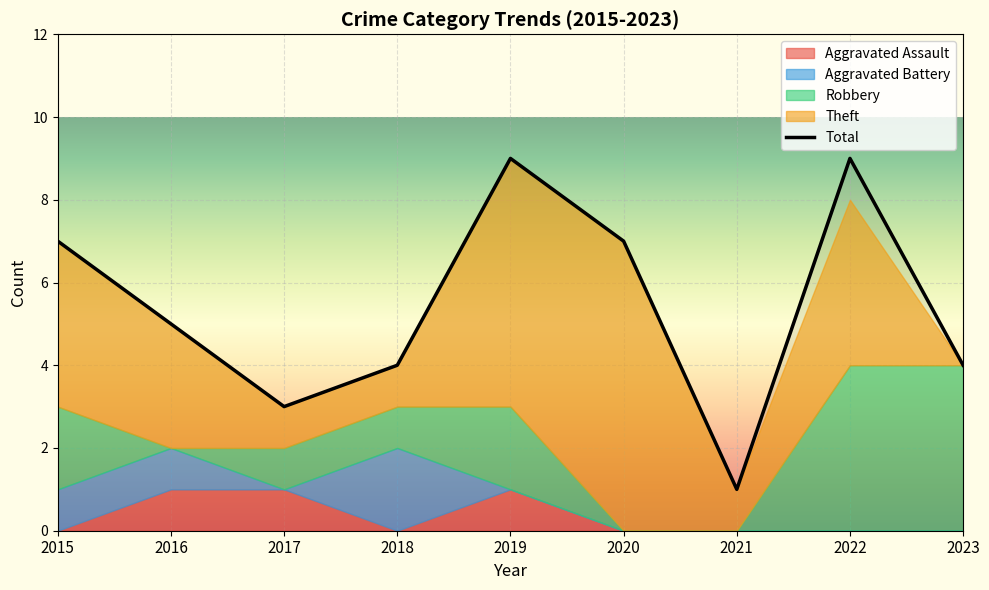

True or false: Total and Aggravated Assault intersect in this chart.

False